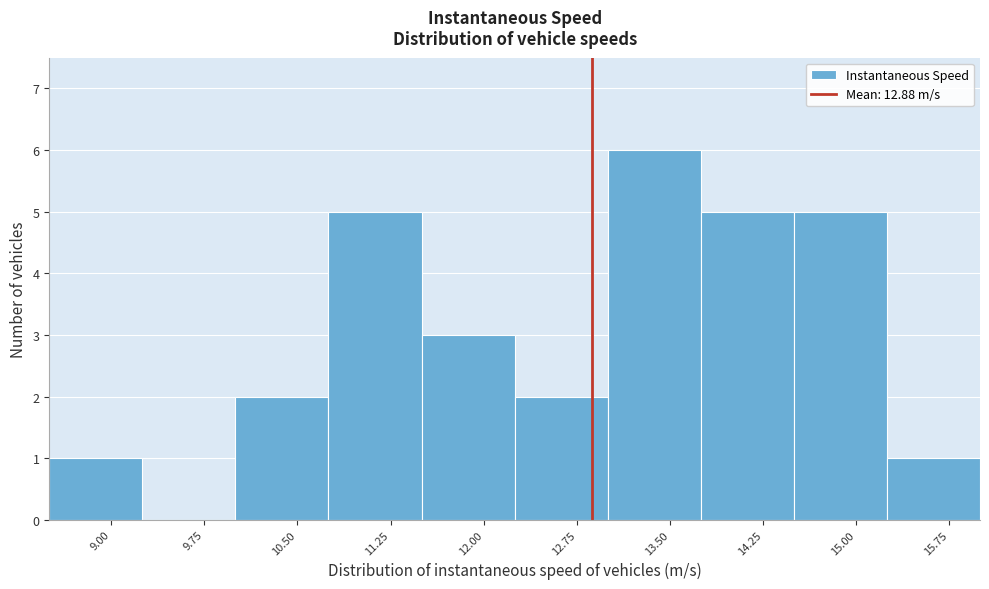

Over which range of the x-axis is the bar tallest?

13.00 to 13.75